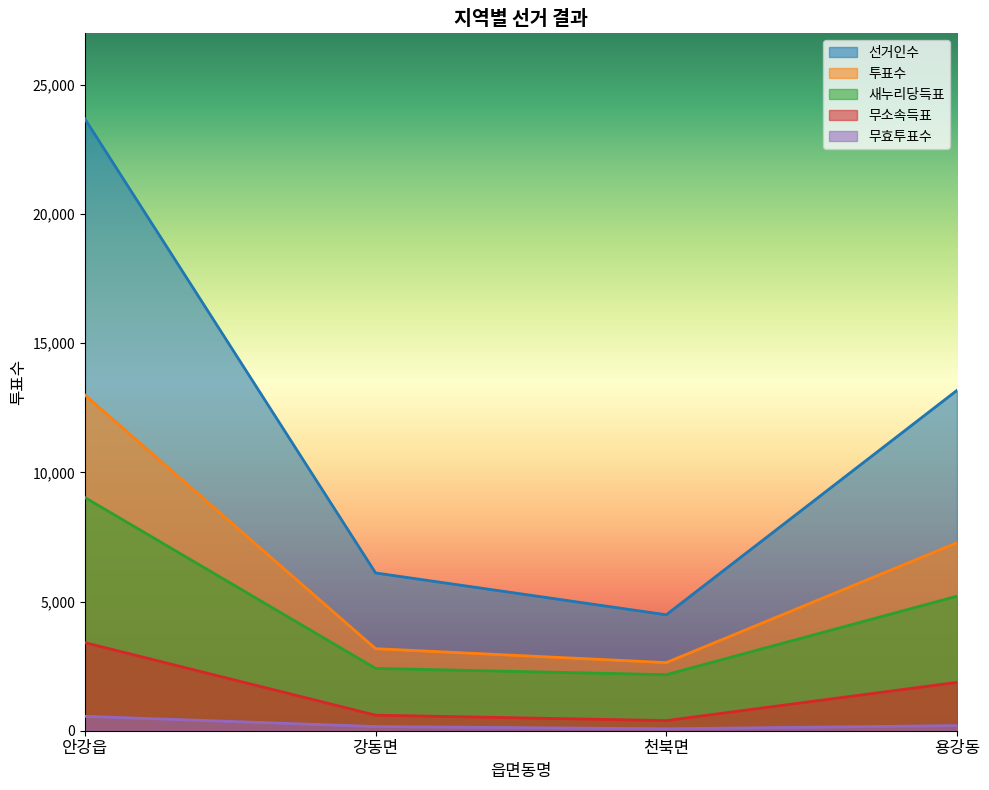

True or false: 무소속득표 and 새누리당득표 intersect in this chart.

False